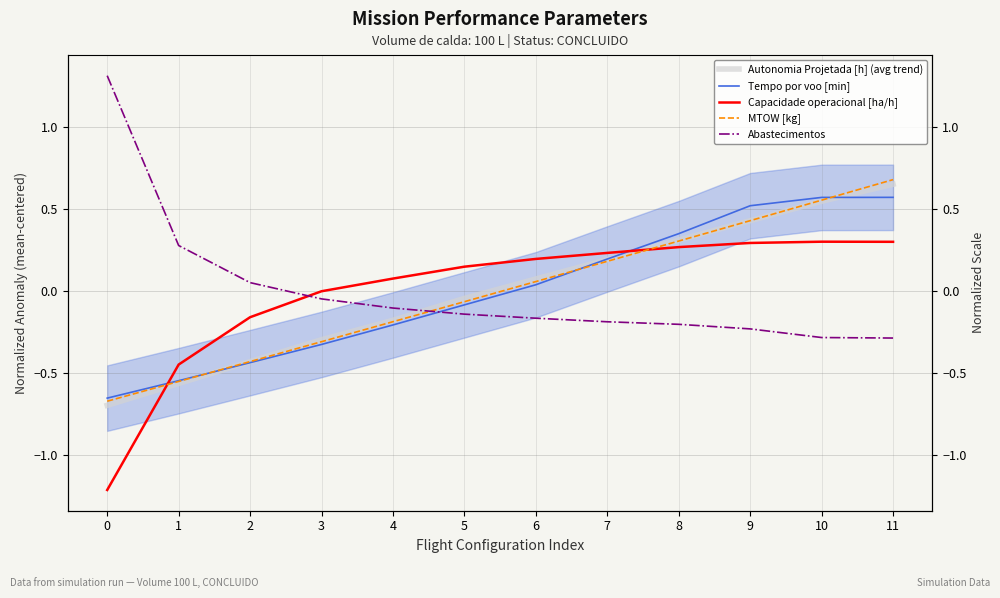

The value of Abastecimentos at 1 is 0.2. True or false?

False